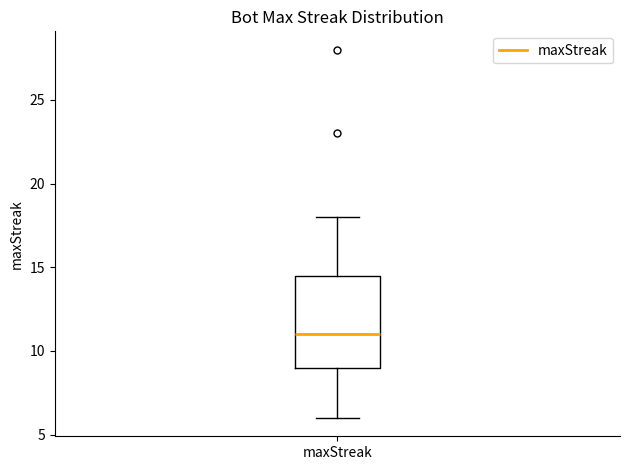

Where is the upper edge of the box for maxStreak on the y-axis? The values are not printed on the chart, so give them approximately, as read against the axis.

14.5